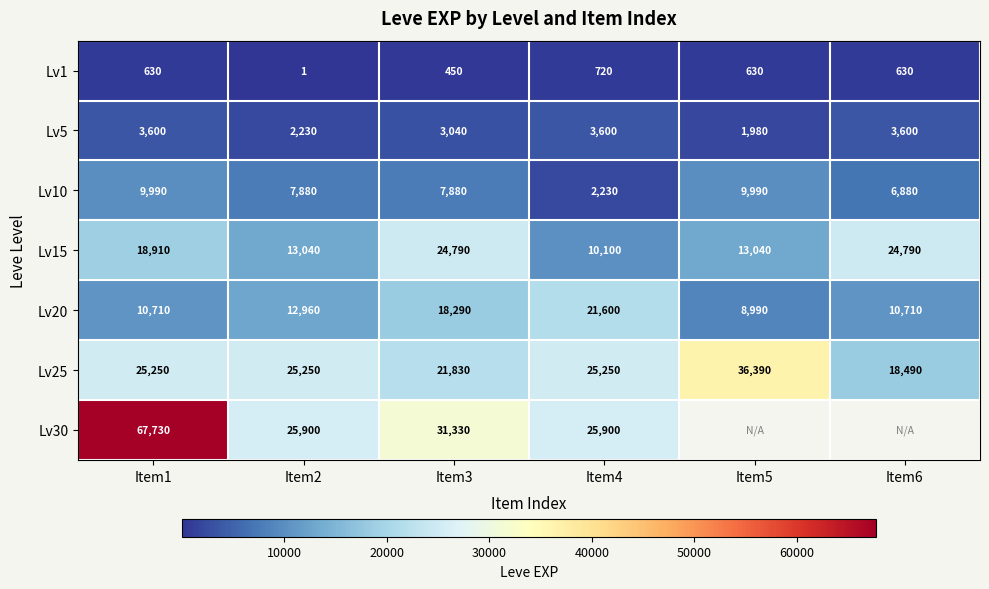

What is the difference between the second highest and second lowest values in the Lv5 series?

1370